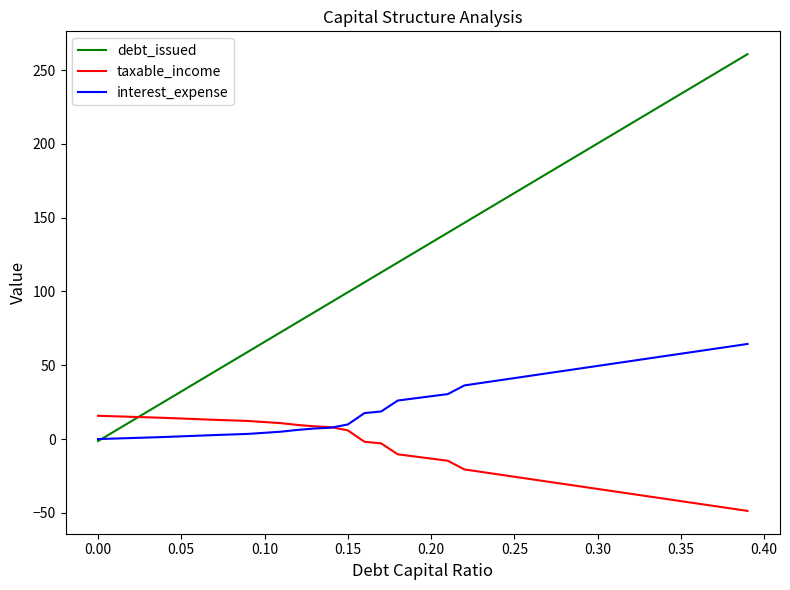

What are all the series names shown in the legend?

debt_issued, taxable_income, interest_expense